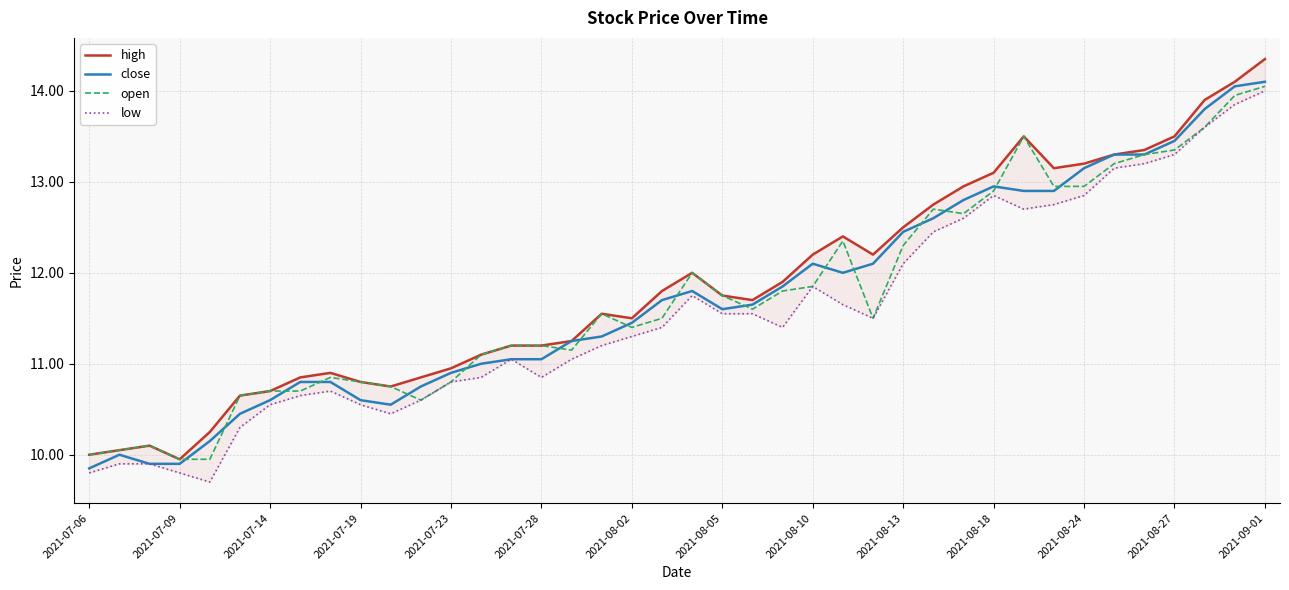

What is the minimum value shown in the chart?

9.7